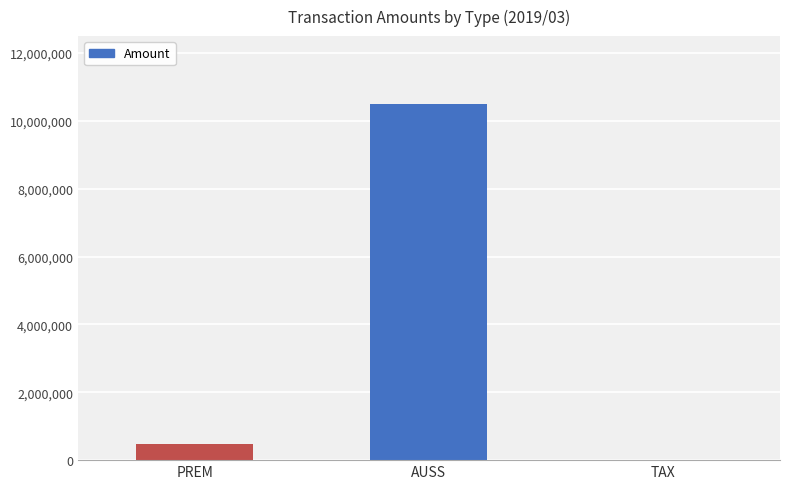

Between TAX and PREM, which is larger?

PREM